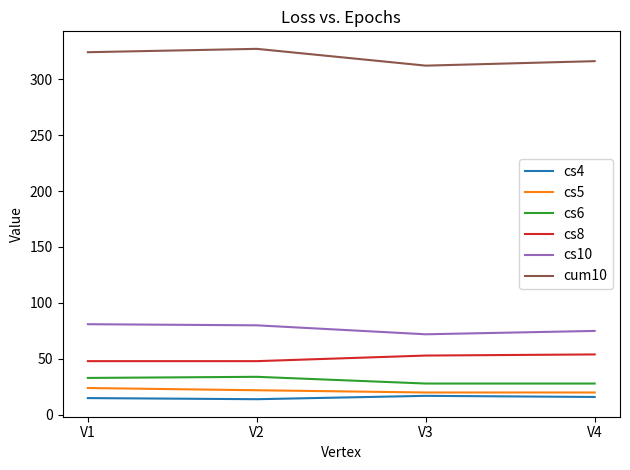

True or false: cs5 and cum10 intersect in this chart.

False